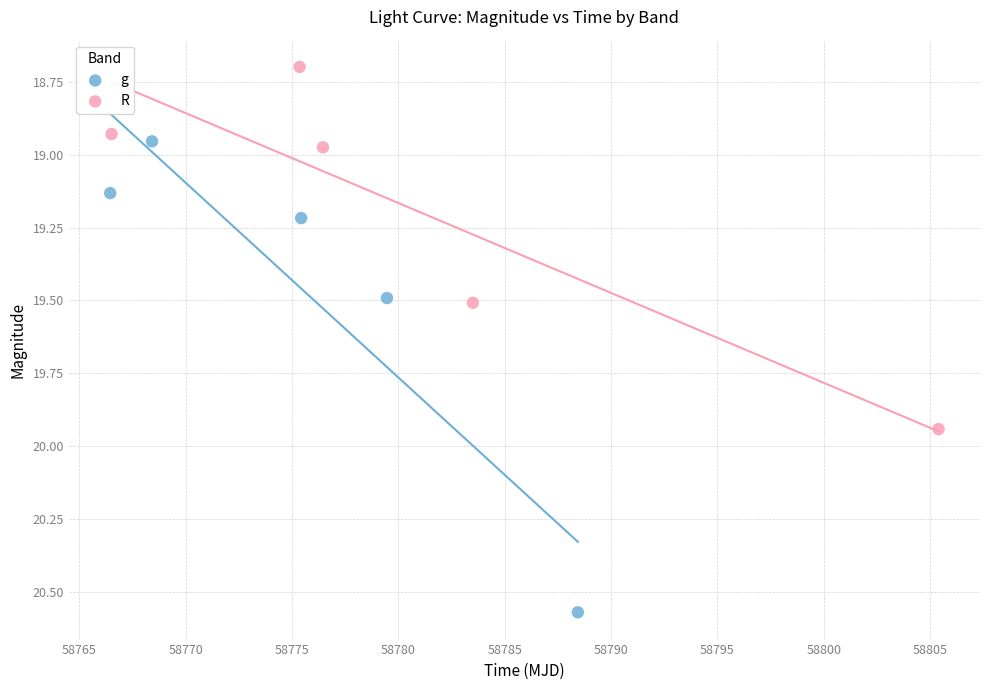

Which series reaches the maximum Y coordinate?

g